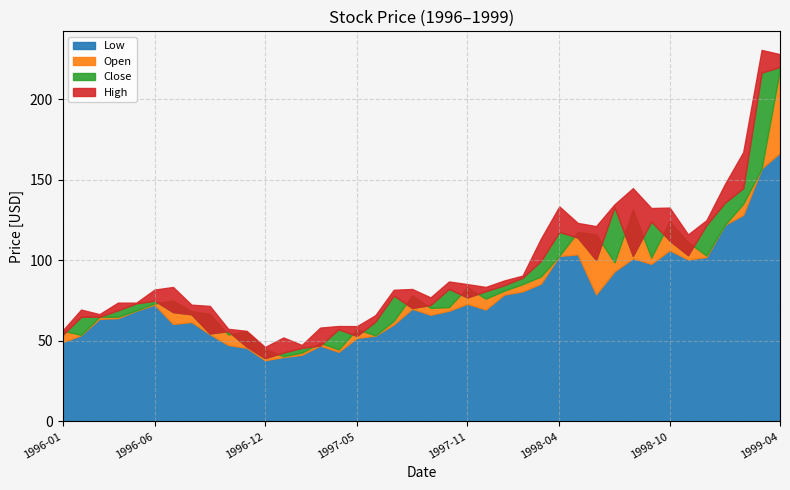

Count the number of data series in this chart.

4